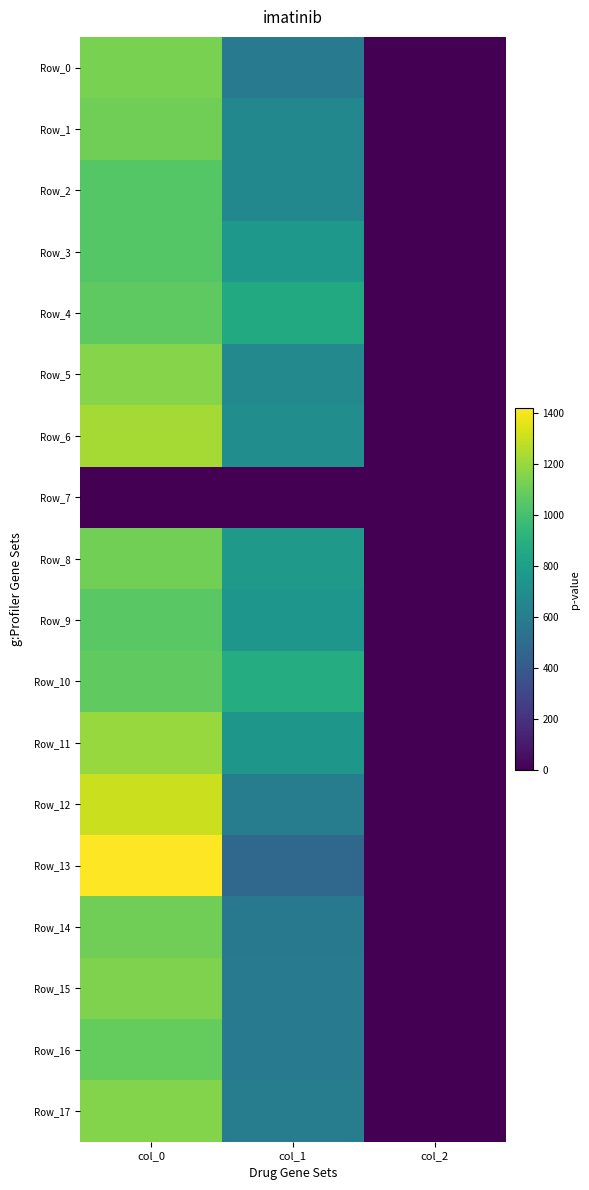

At col_0, list the series in order from largest to smallest.

Row_13, Row_12, Row_6, Row_11, Row_5, Row_17, Row_15, Row_0, Row_8, Row_14, Row_1, Row_16, Row_10, Row_4, Row_9, Row_2, Row_3, Row_7